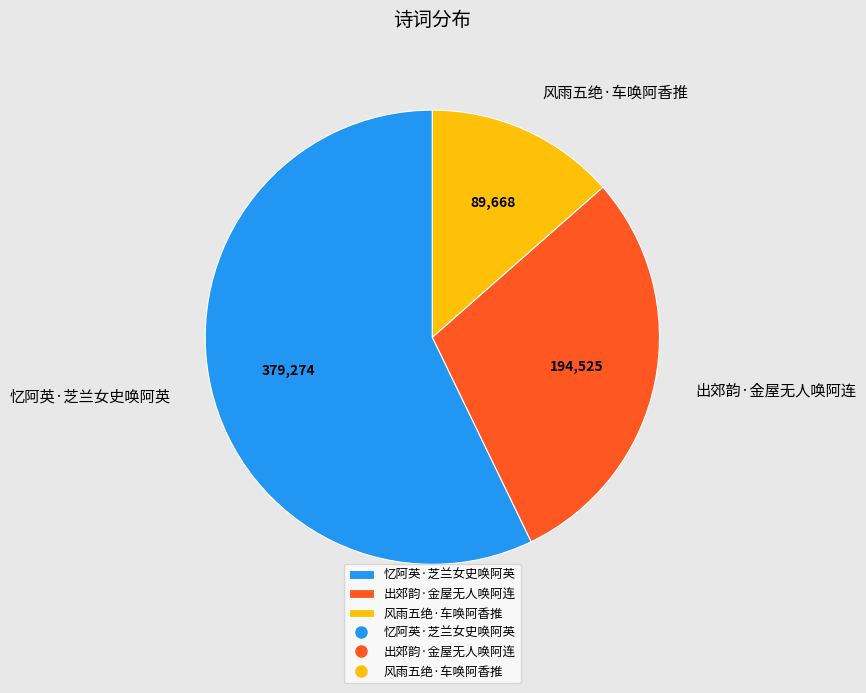

Which category accounts for the majority?

忆阿英·芝兰女史唤阿英